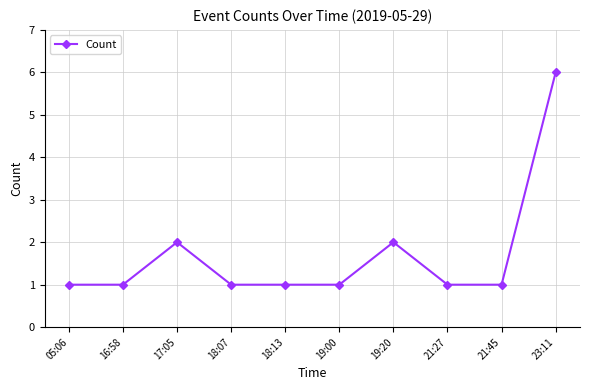

What is the value of the 5th point from the left?

1